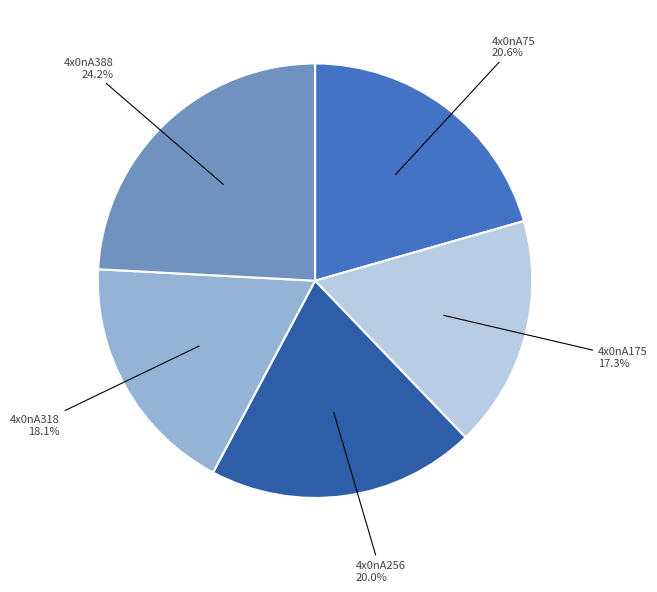

Is there a majority slice in this chart?

No